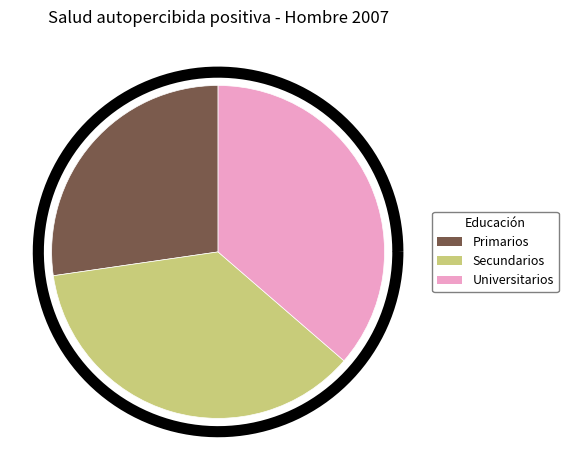

Is there any slice that represents more than half of the pie?

No